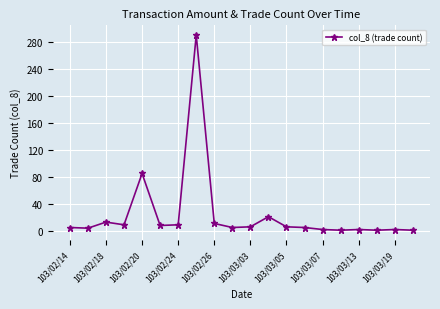

What is the average value?

24